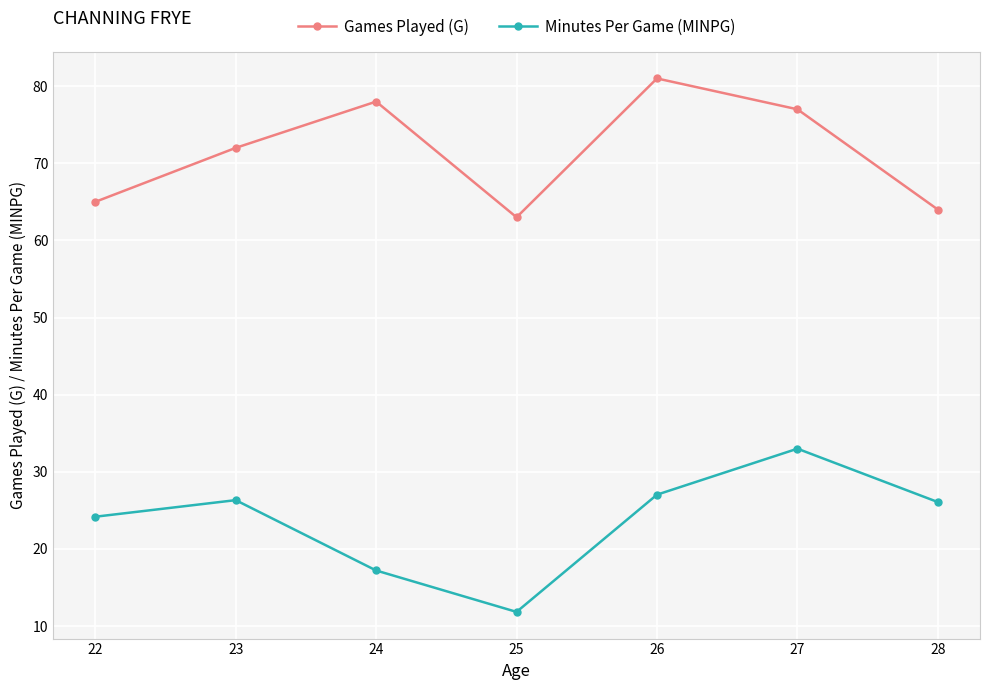

At which label does Minutes Per Game (MINPG) first exceed 26?

23